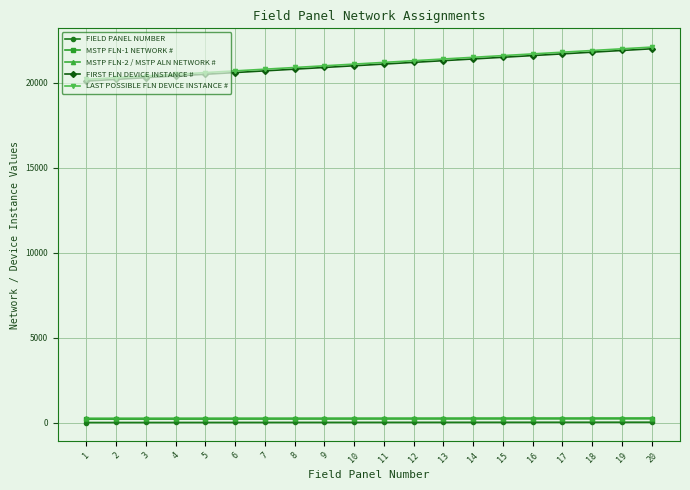

How many values in the LAST POSSIBLE FLN DEVICE INSTANCE # series are below 21199?

10